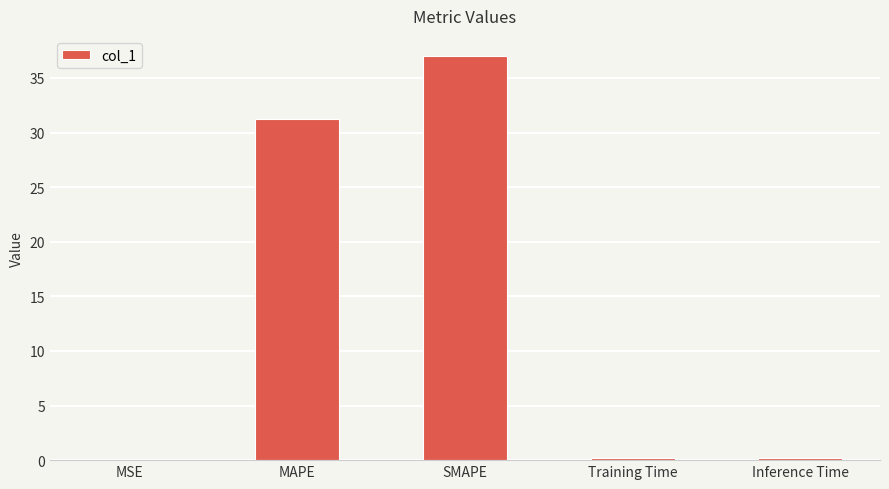

Which category has the highest value across all series?

SMAPE